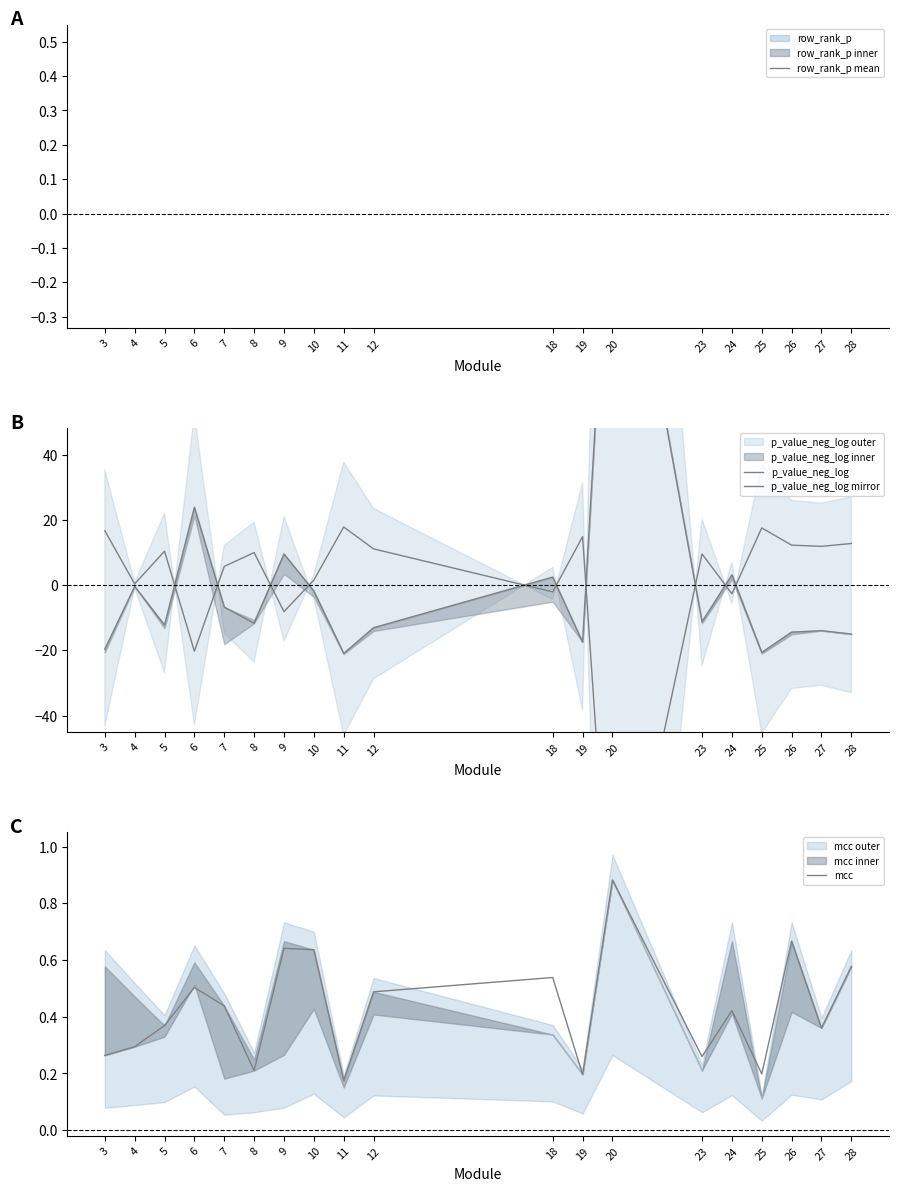

At which category does mcc reach its first local peak?

6